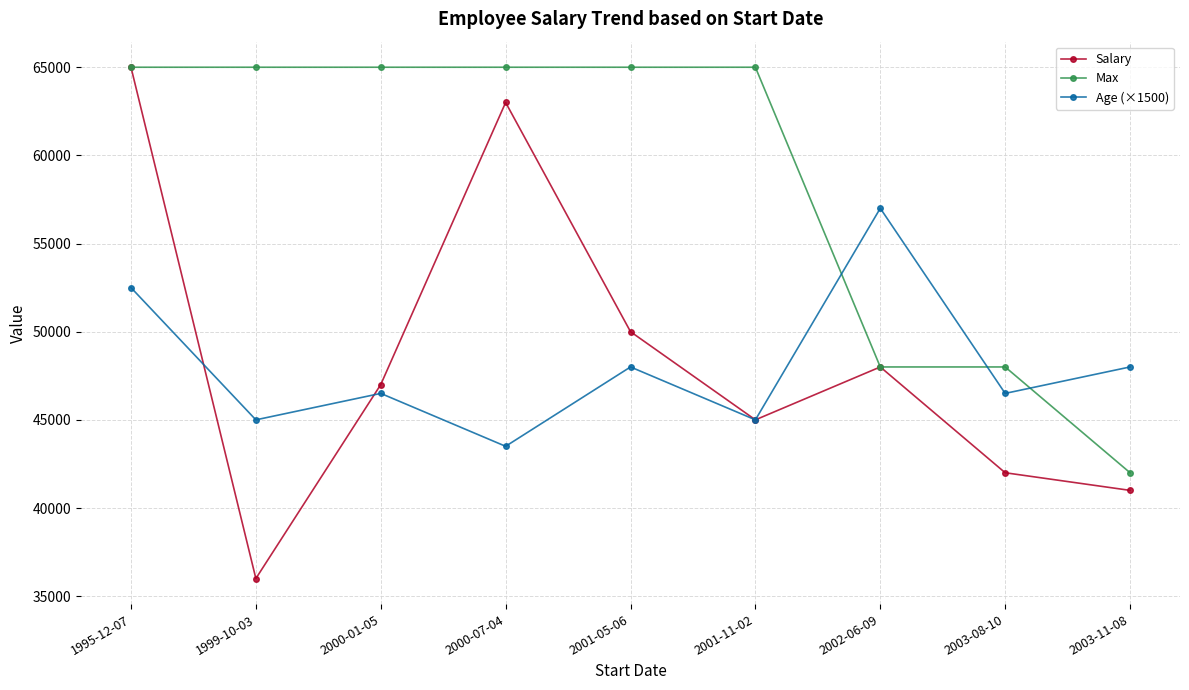

At which label does Salary reach its peak?

1995-12-07